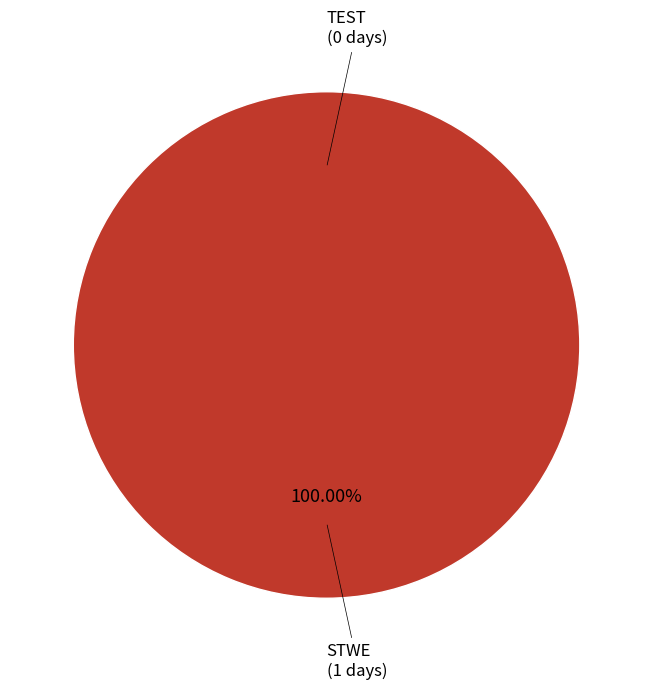

To the nearest percent, what is the difference between the largest and smallest slice percentages?

100%